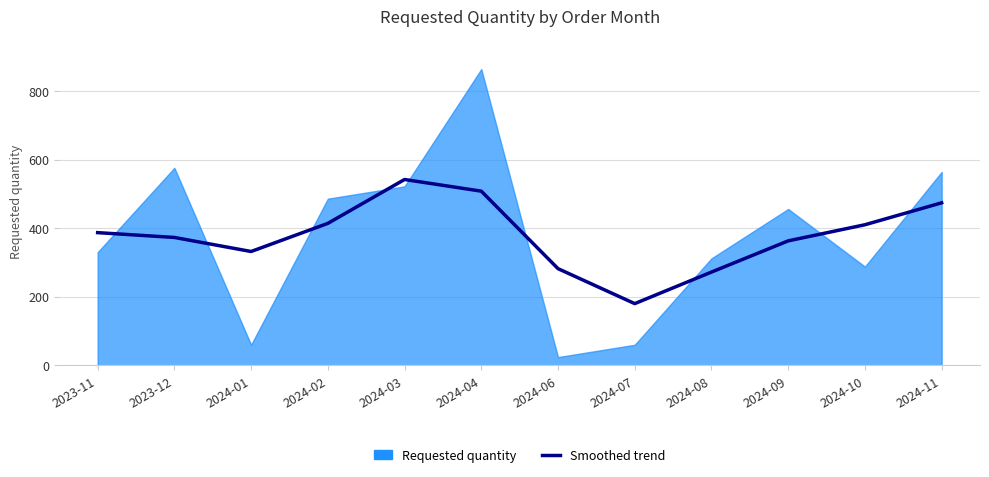

What is the label of the 3rd point from the left?

2024-01